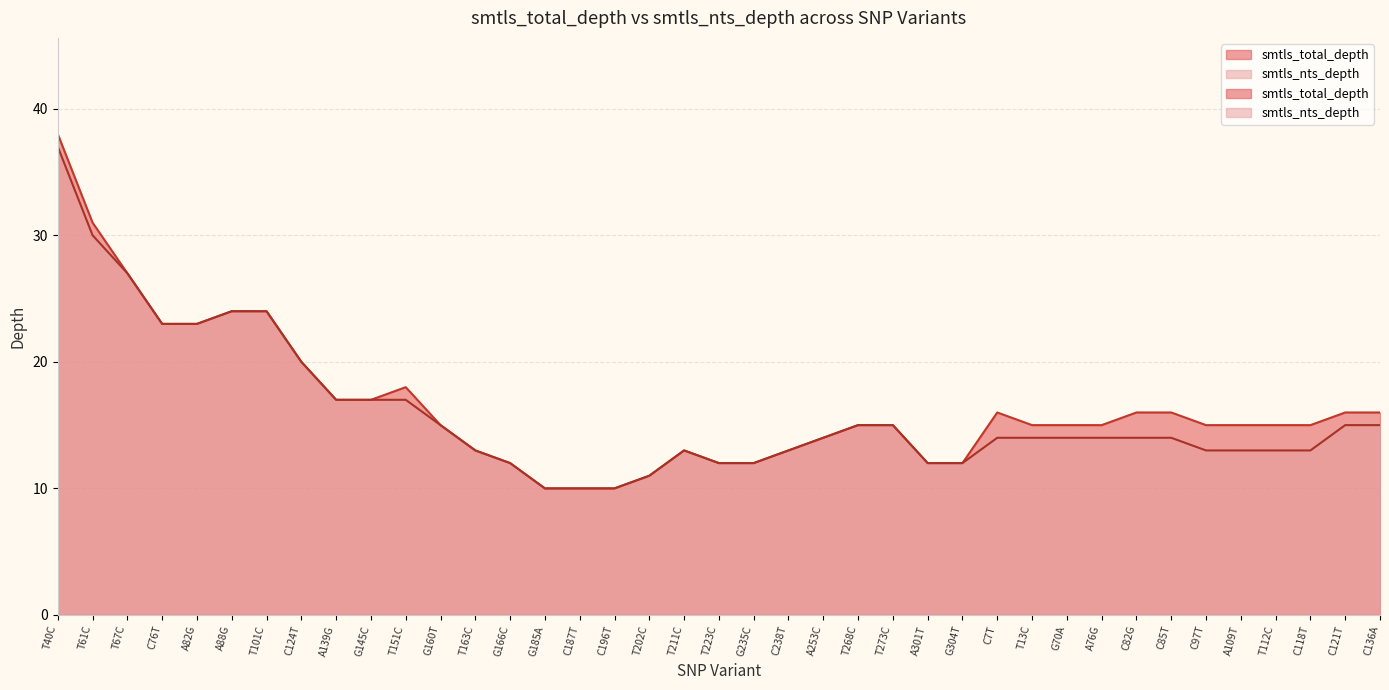

How many values in the smtls_total_depth series are below 15?

13